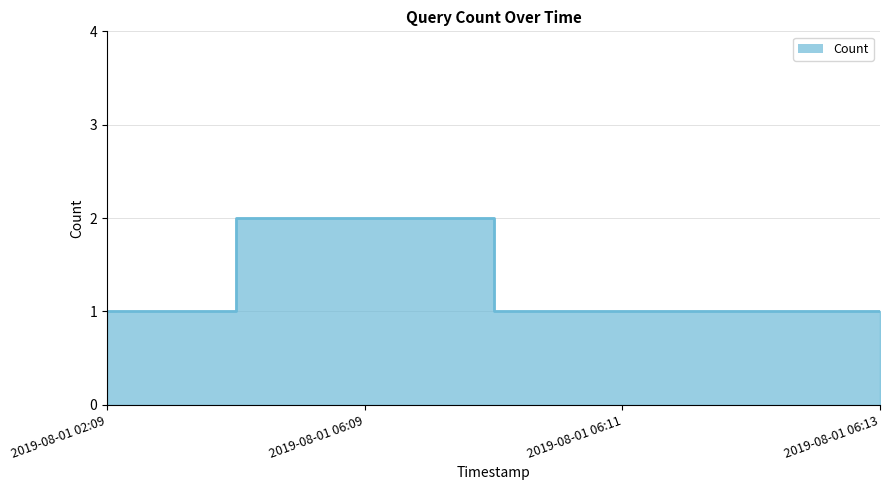

The chart shows a value of 1 at 2019-08-01 06:09. True or false?

False